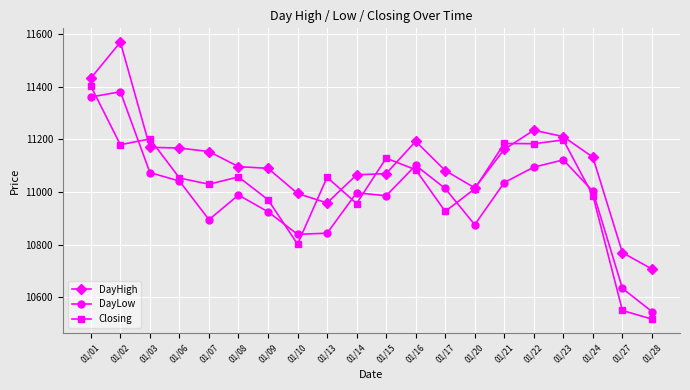

Which category has the highest value across all series?

01/02